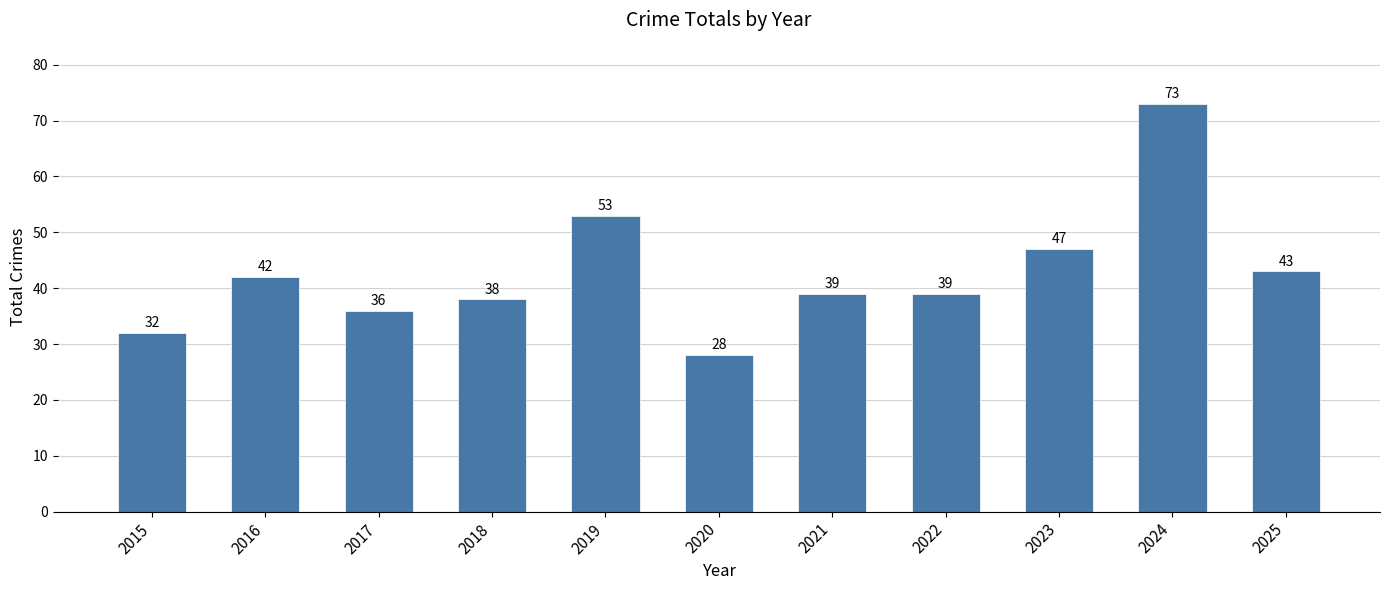

What is the change in value from 2018 to 2025?

+5